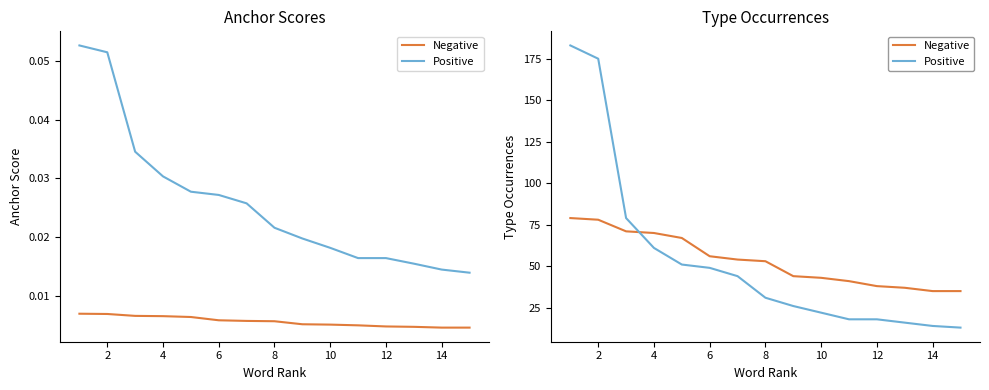

What are all the series names shown in the legend?

Negative, Positive